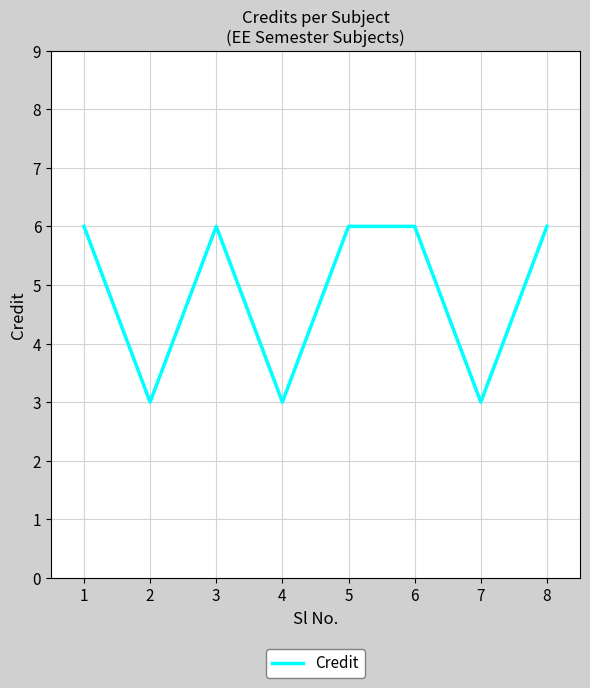

What is the maximum value shown in the chart?

6